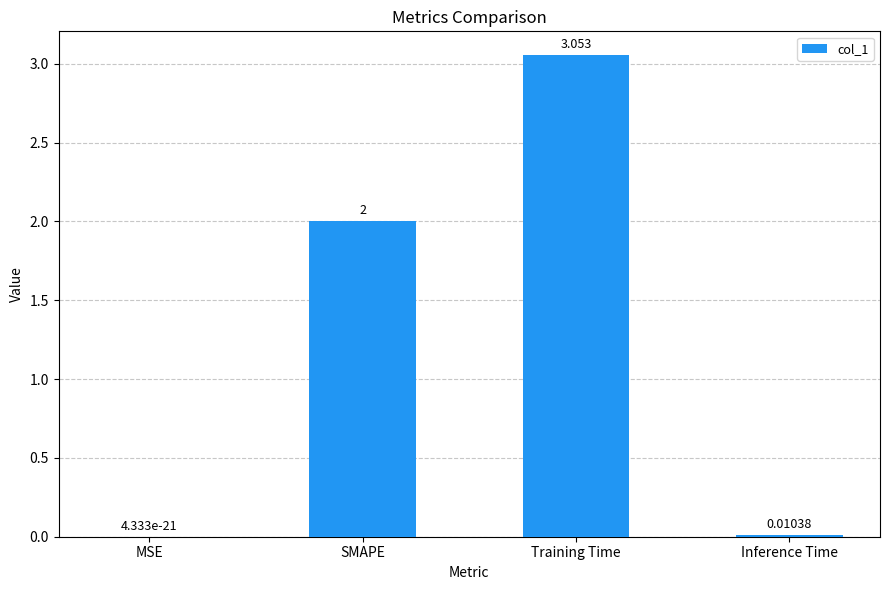

What is the sum of all values?

5.1